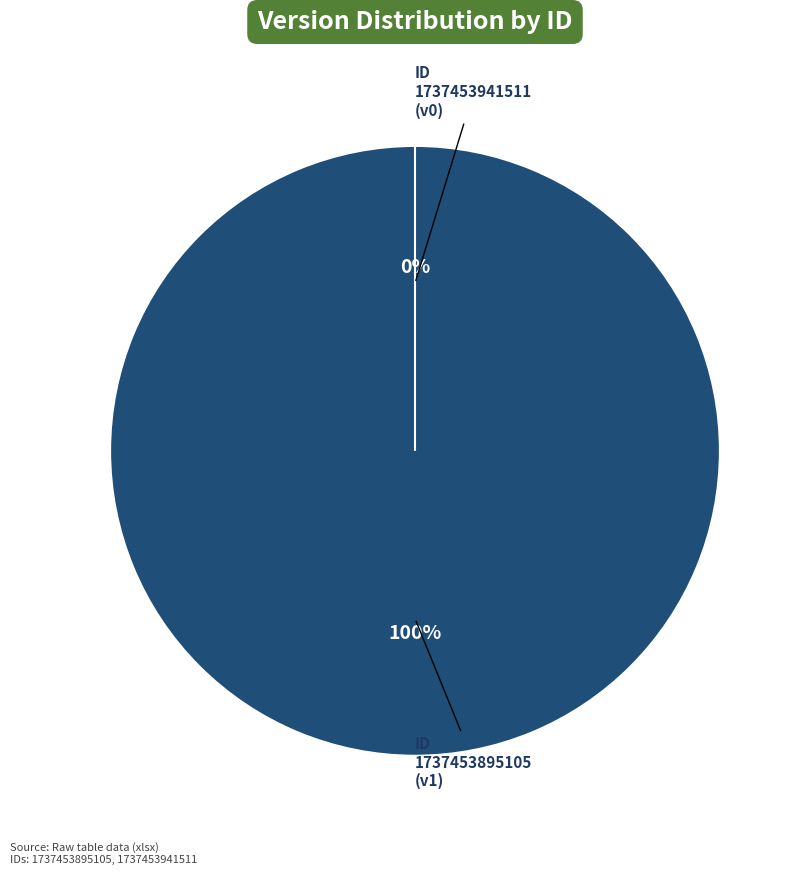

The 1737453941511 slice represents 0% of the pie. True or false?

True